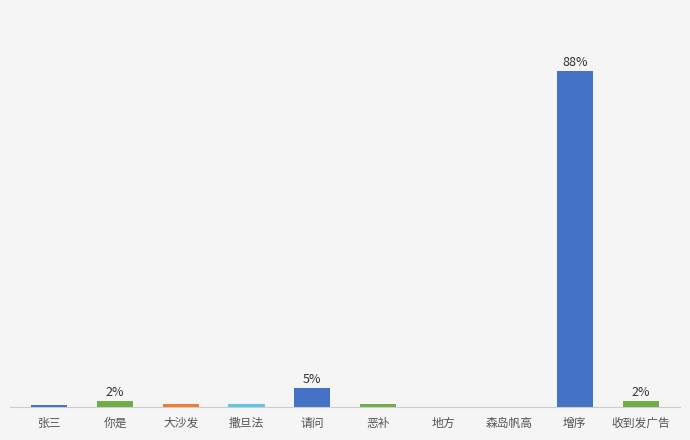

What is the sum of the values at 地方 and 恶补?

24